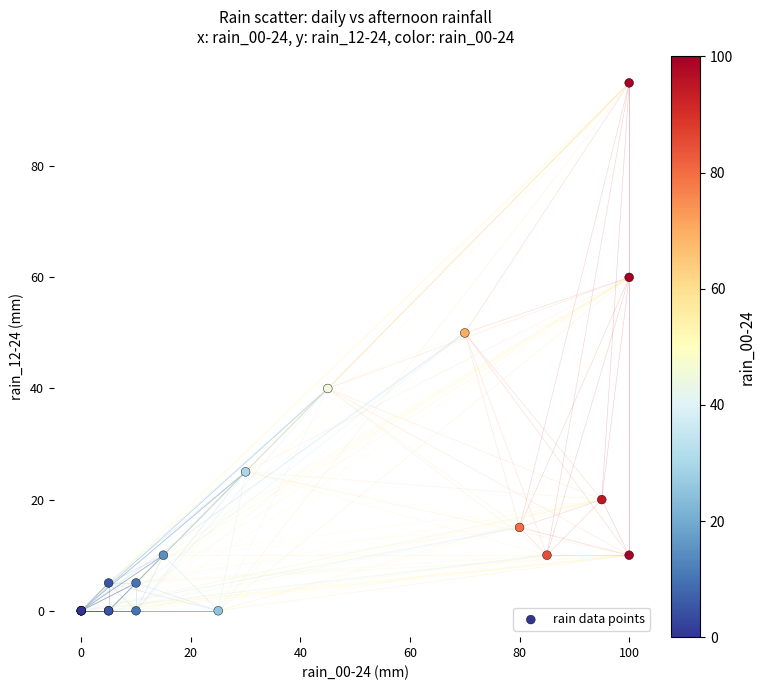

What Y value in the scatter plot is closest to 47?

50